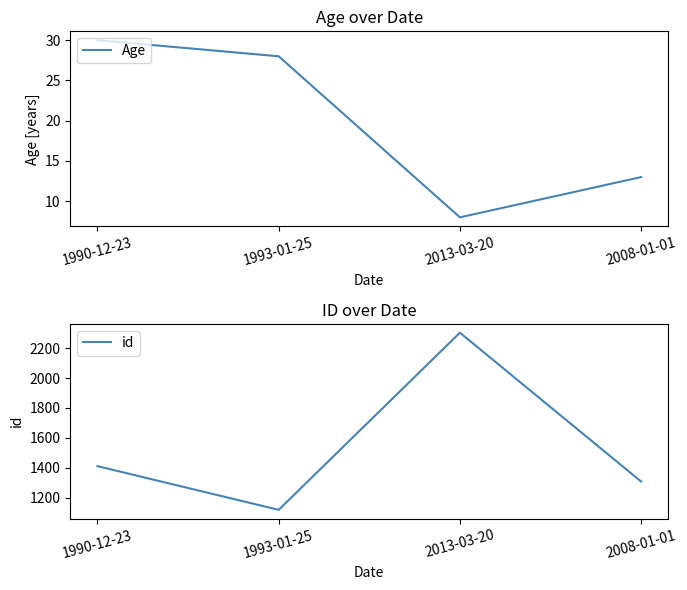

Is it true that Age equals 54 at 1990-12-23?

False